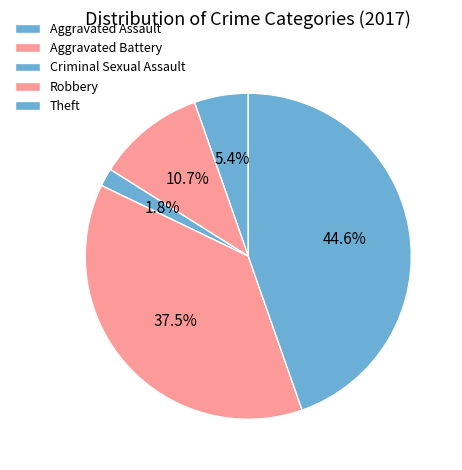

Which slice is the smallest?

Criminal Sexual Assault